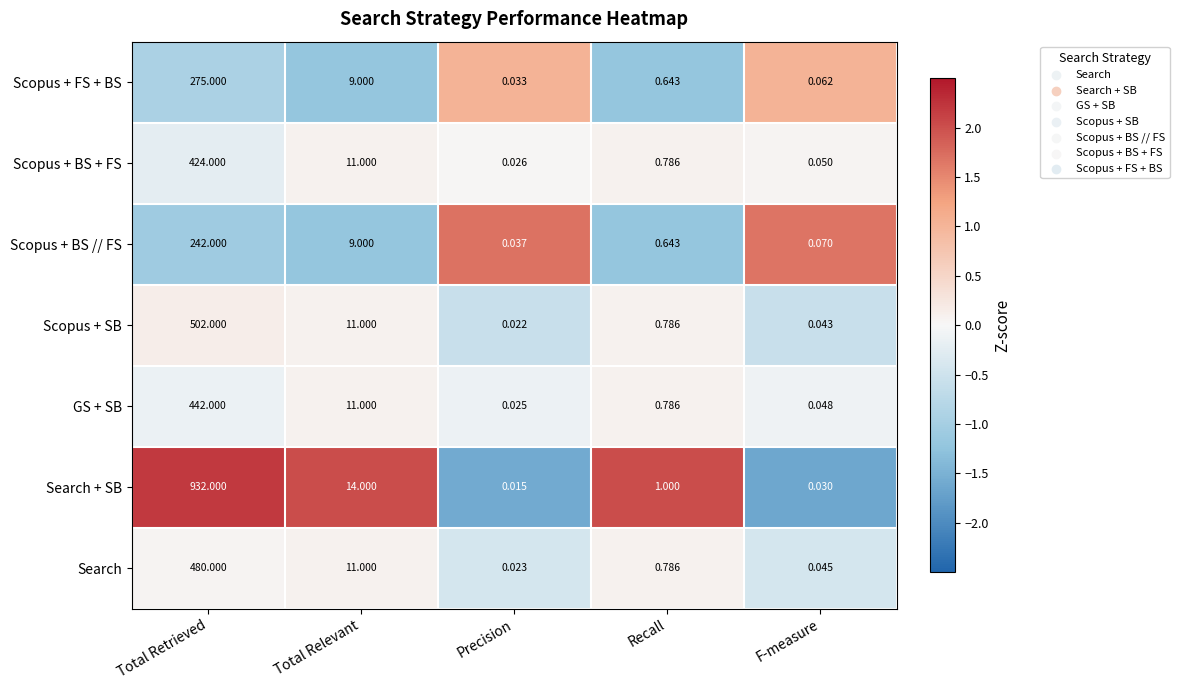

Where is Scopus + BS + FS nearest to the value 212?

Total Relevant